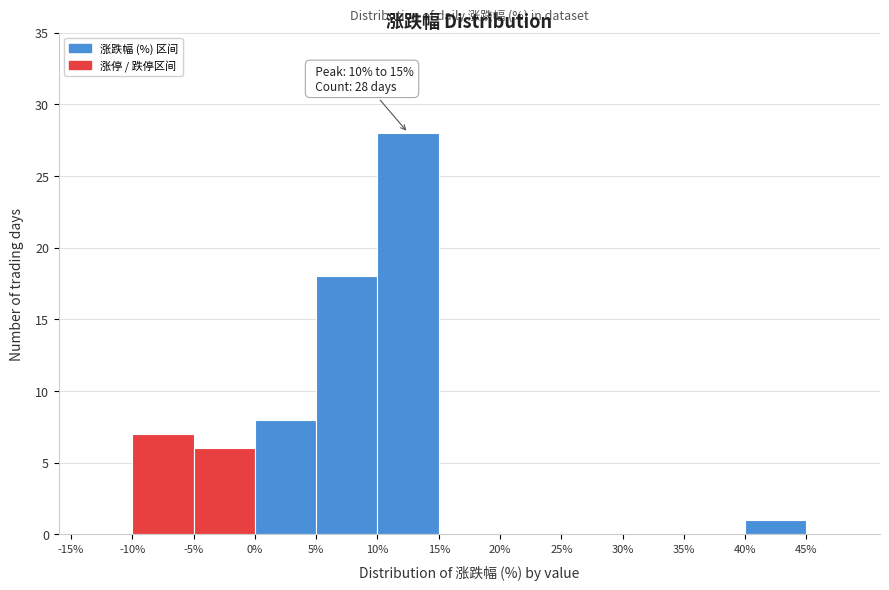

Over which range of the x-axis is the bar tallest?

10 to 15